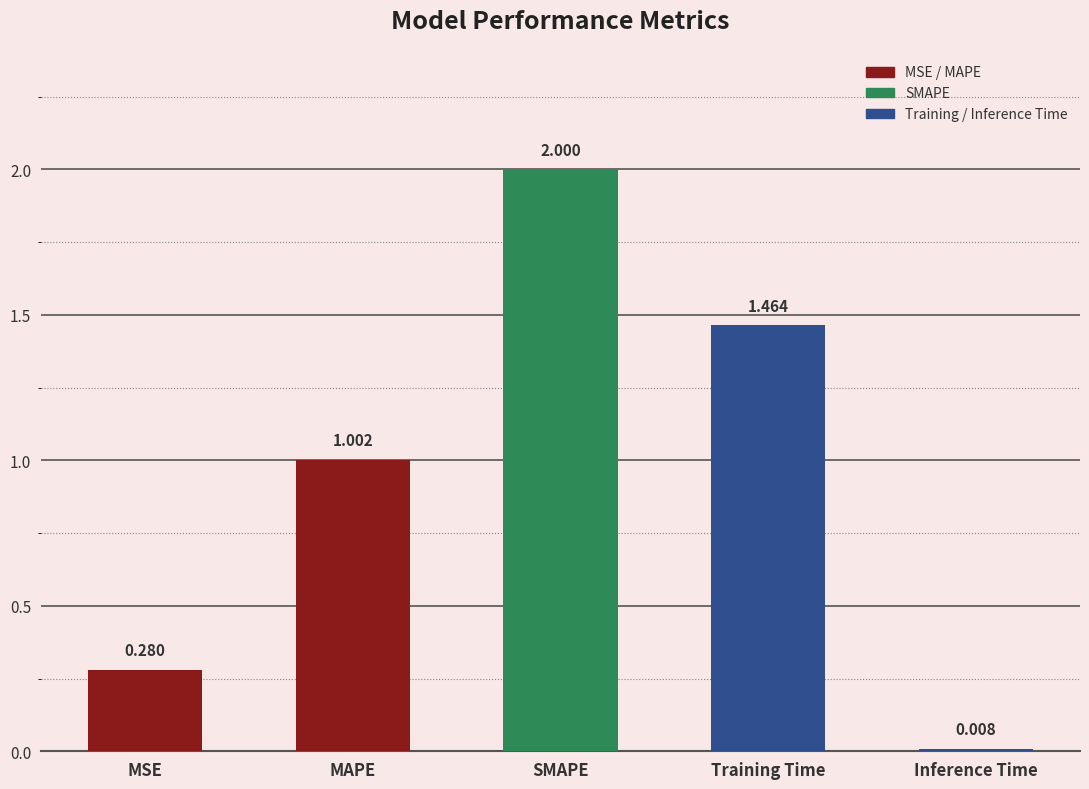

Where is the data nearest to the value 1?

MAPE